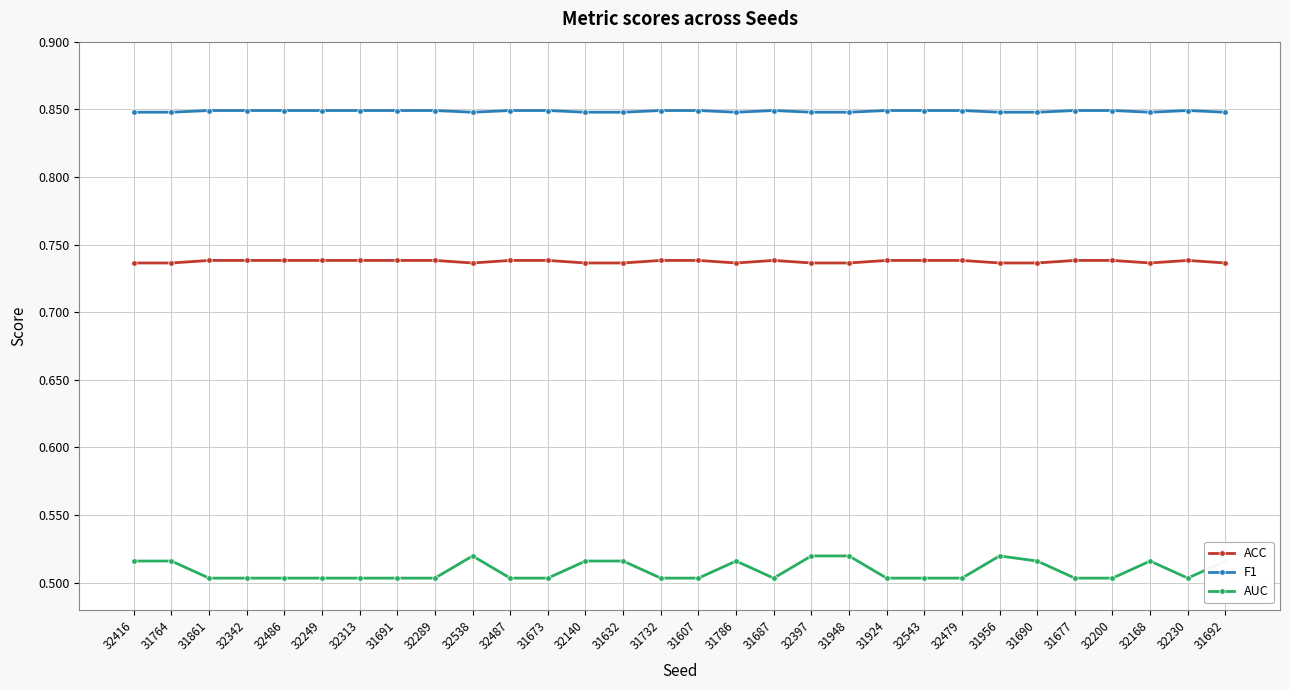

The value of AUC at 31692 is 0.5. True or false?

True